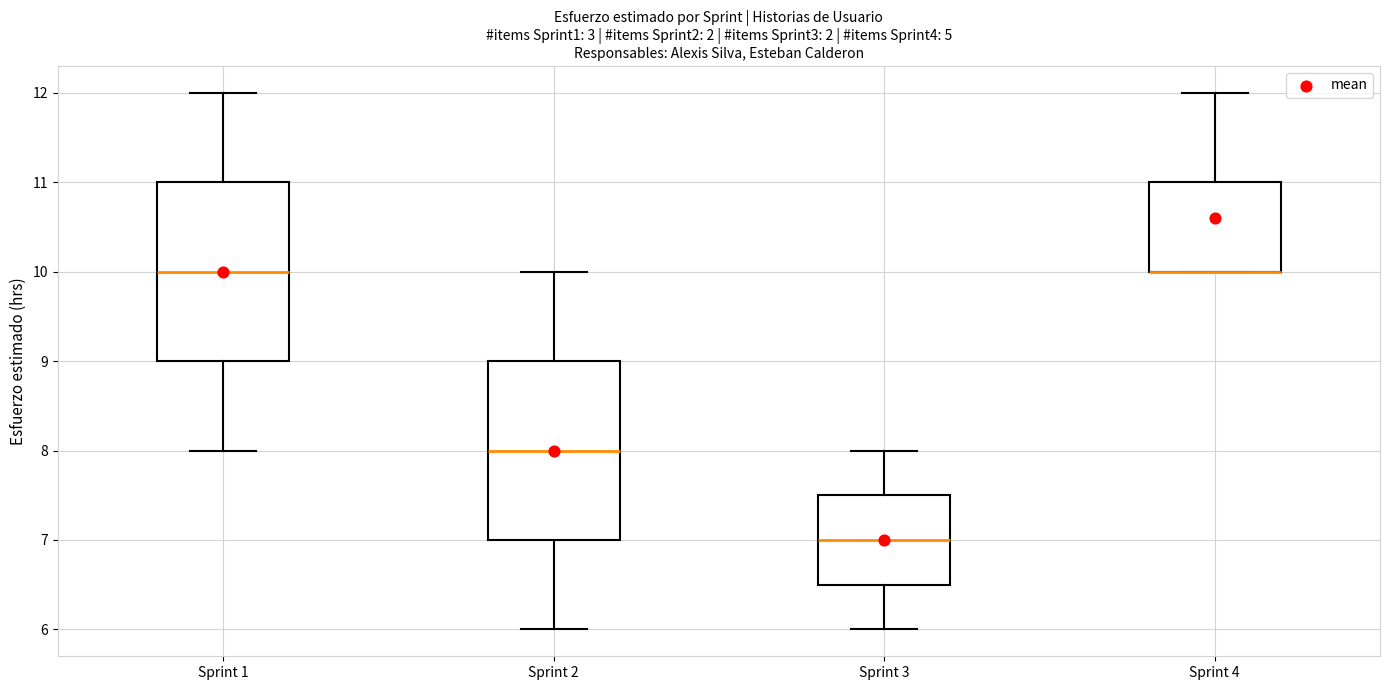

Reading left to right, transcribe this box plot: for each box, give where its median line is, the range the box spans, and where its two whiskers end, as read against the y-axis. The values are not printed on the chart, so give them approximately, as read against the axis.

Sprint 1: median 10.0, box 9.0 to 11.0, whiskers 8.0 to 12.0
Sprint 2: median 8.0, box 7.0 to 9.0, whiskers 6.0 to 10.0
Sprint 3: median 7.0, box 6.5 to 7.5, whiskers 6.0 to 8.0
Sprint 4: median 10.0 (drawn on the box's lower edge), box 10.0 to 11.0, whiskers 10.0 to 12.0